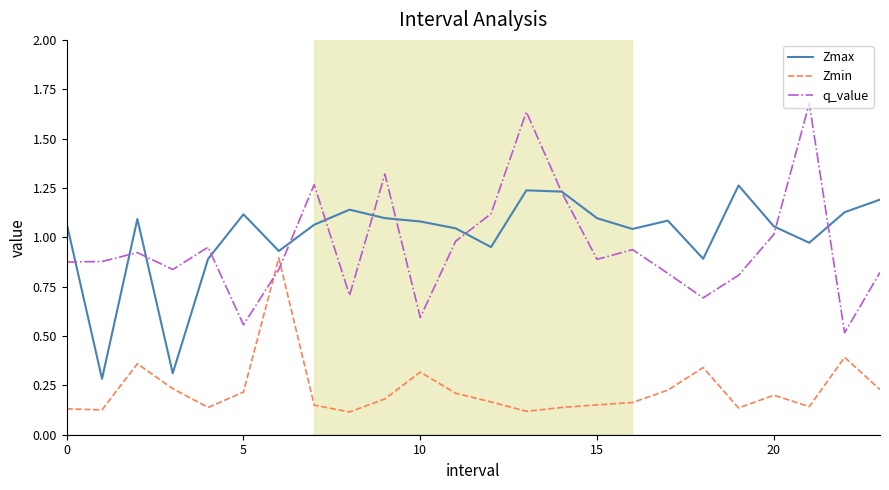

List the series in order of their peak value, lowest first.

Zmin, Zmax, q_value